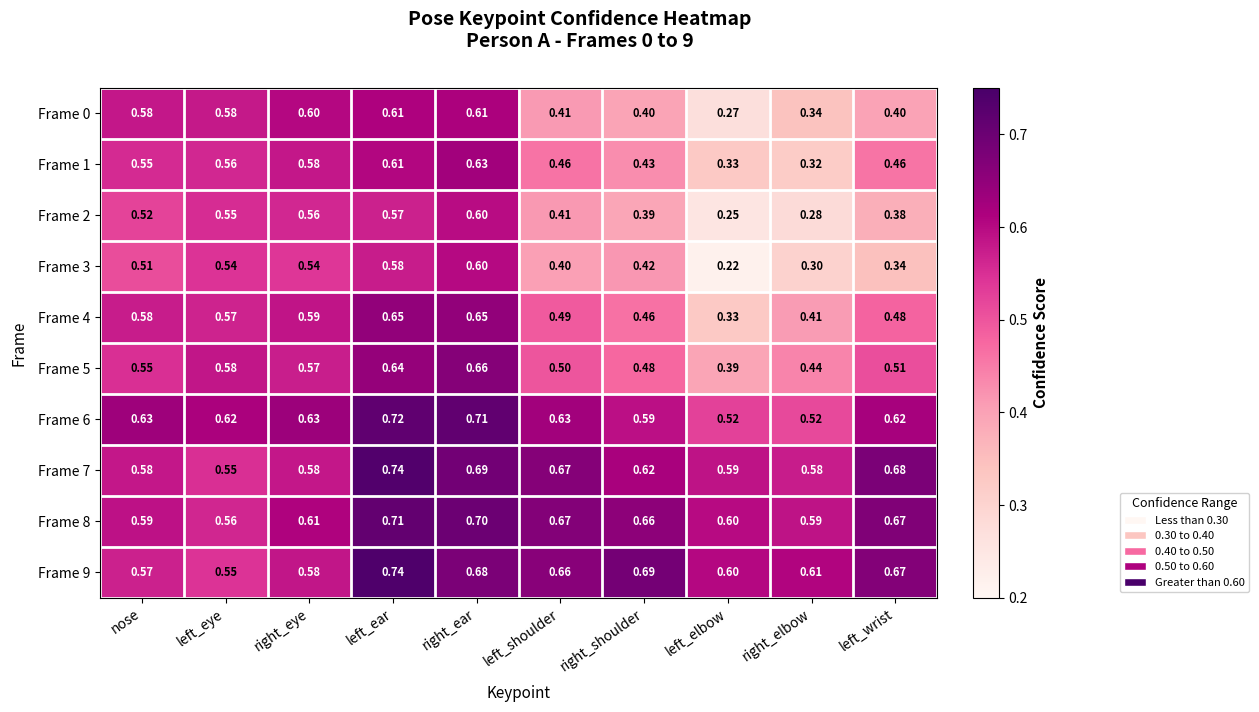

Where is Frame 2 nearest to the value 0?

left_elbow